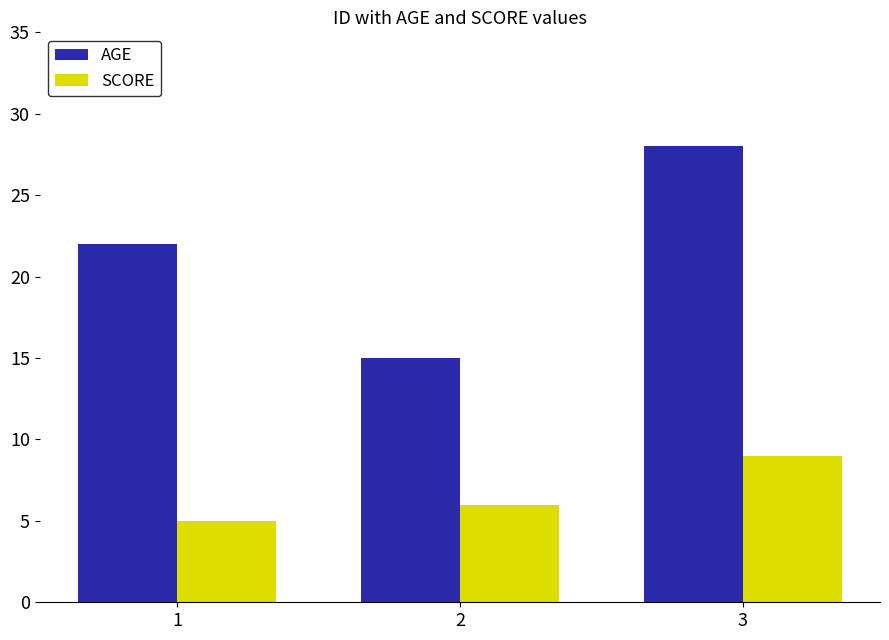

Reading left to right, what are all the values shown in this chart?

AGE: 1=22	2=15	3=28
SCORE: 1=5	2=6	3=9